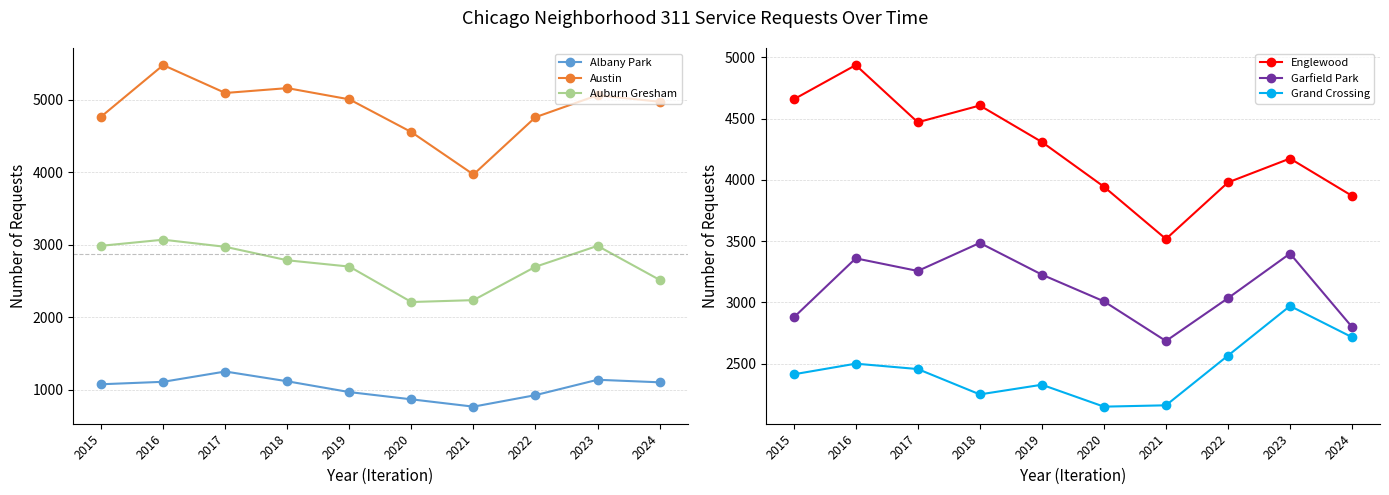

At which category does the chart reach its minimum across all series?

2021